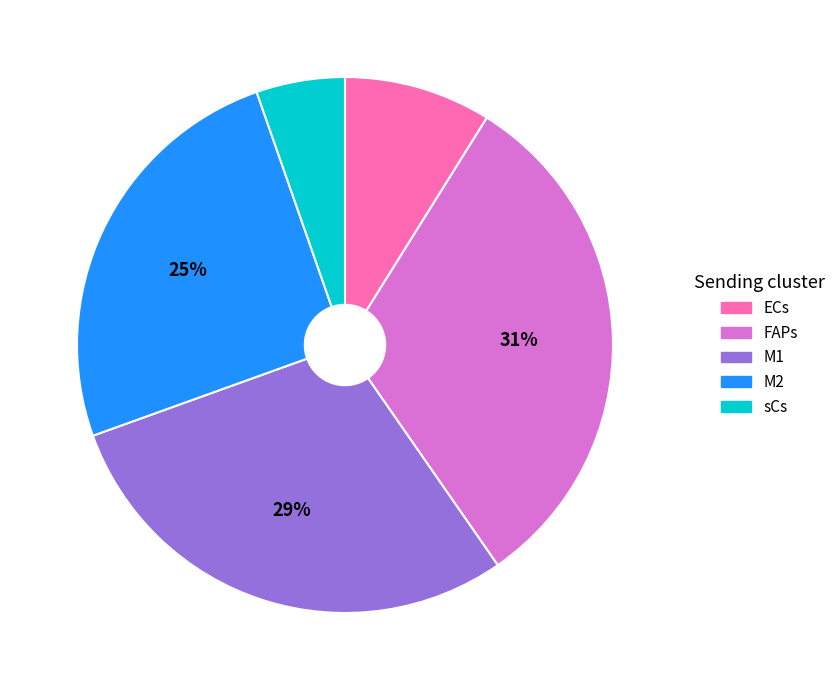

Does any single category account for the majority?

No